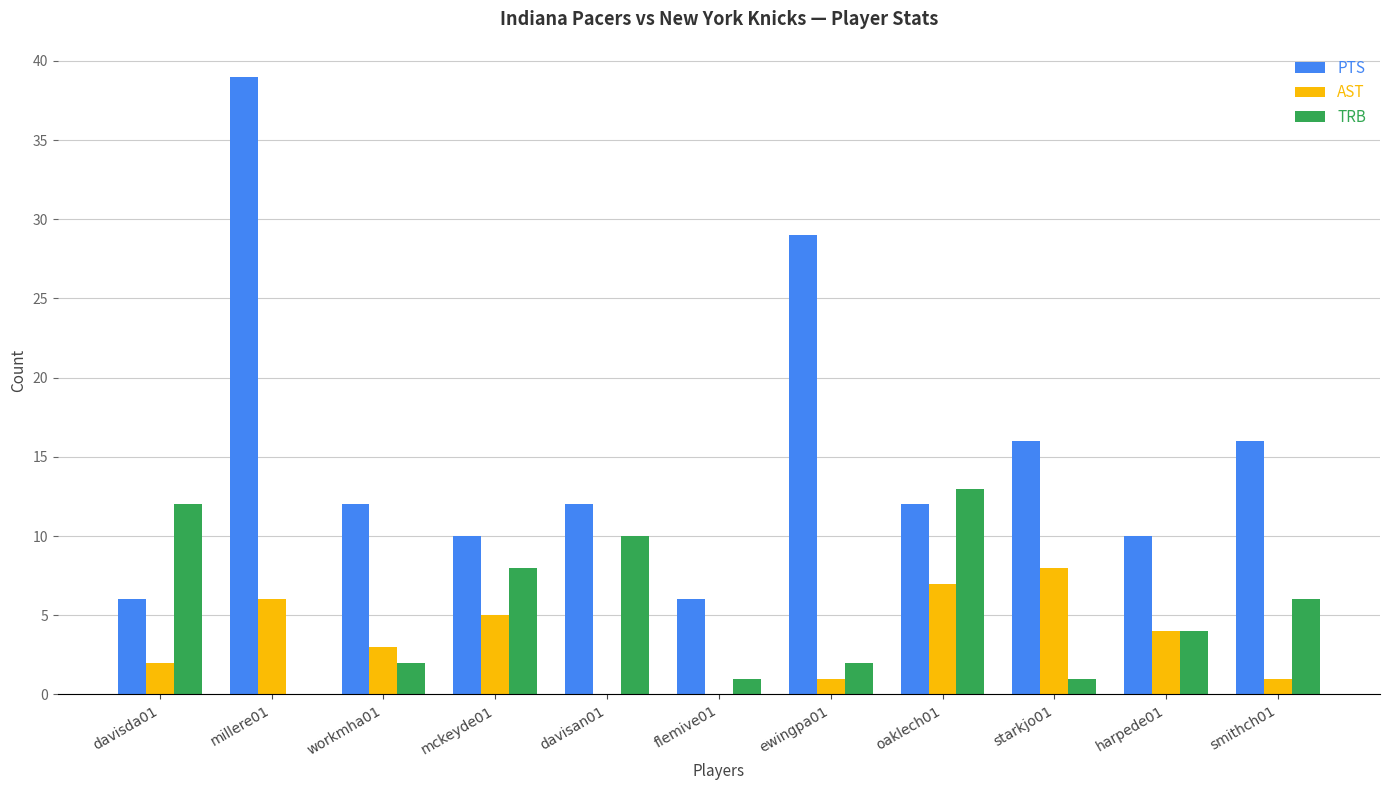

At which category is the sum across all series the highest?

millere01